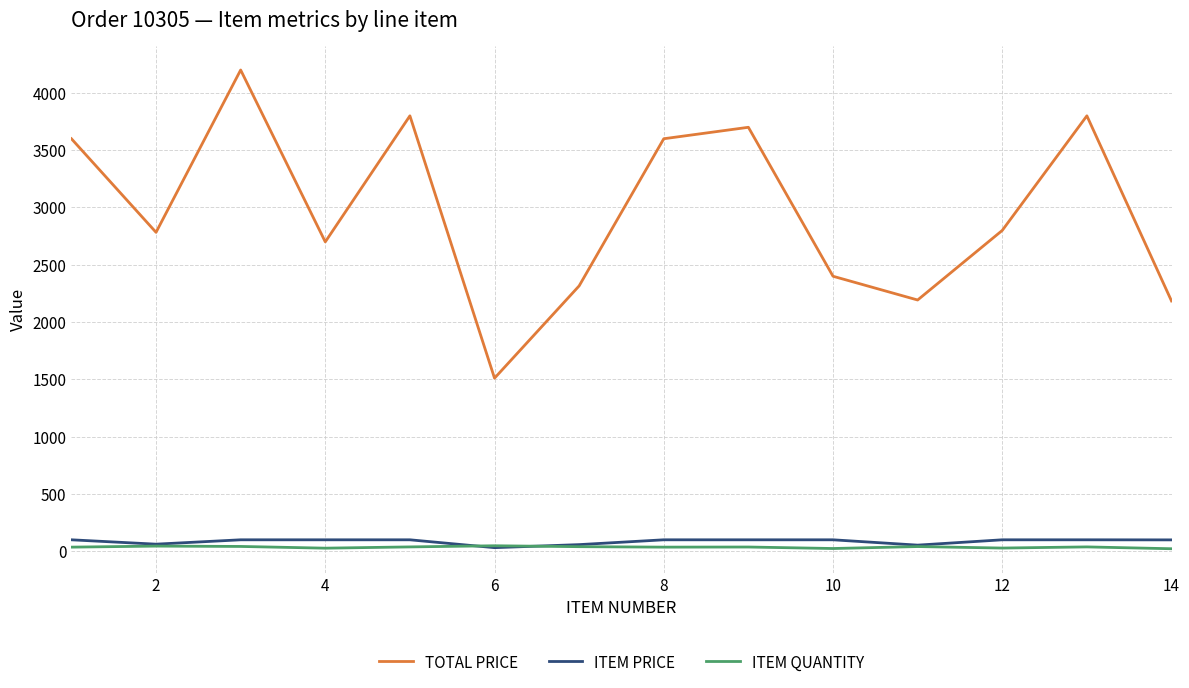

Which series has the largest range (max minus min)?

TOTAL PRICE